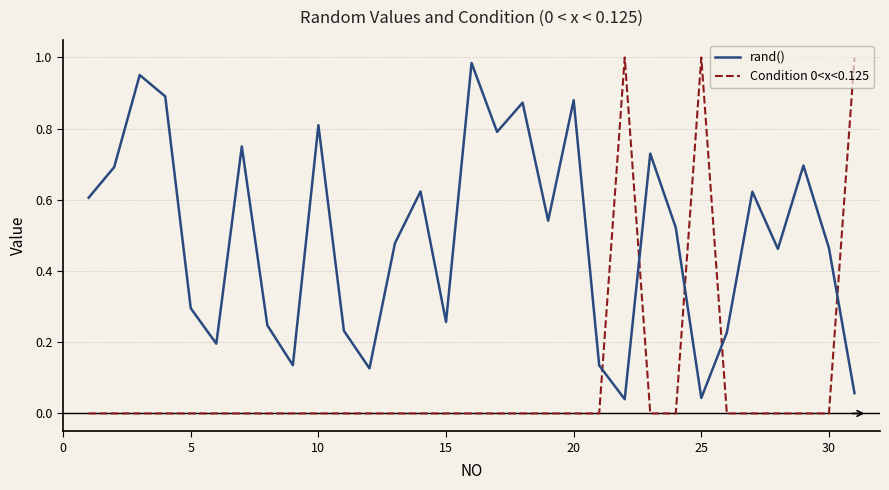

True or false: Condition 0<x<0.125 and rand() intersect in this chart.

True